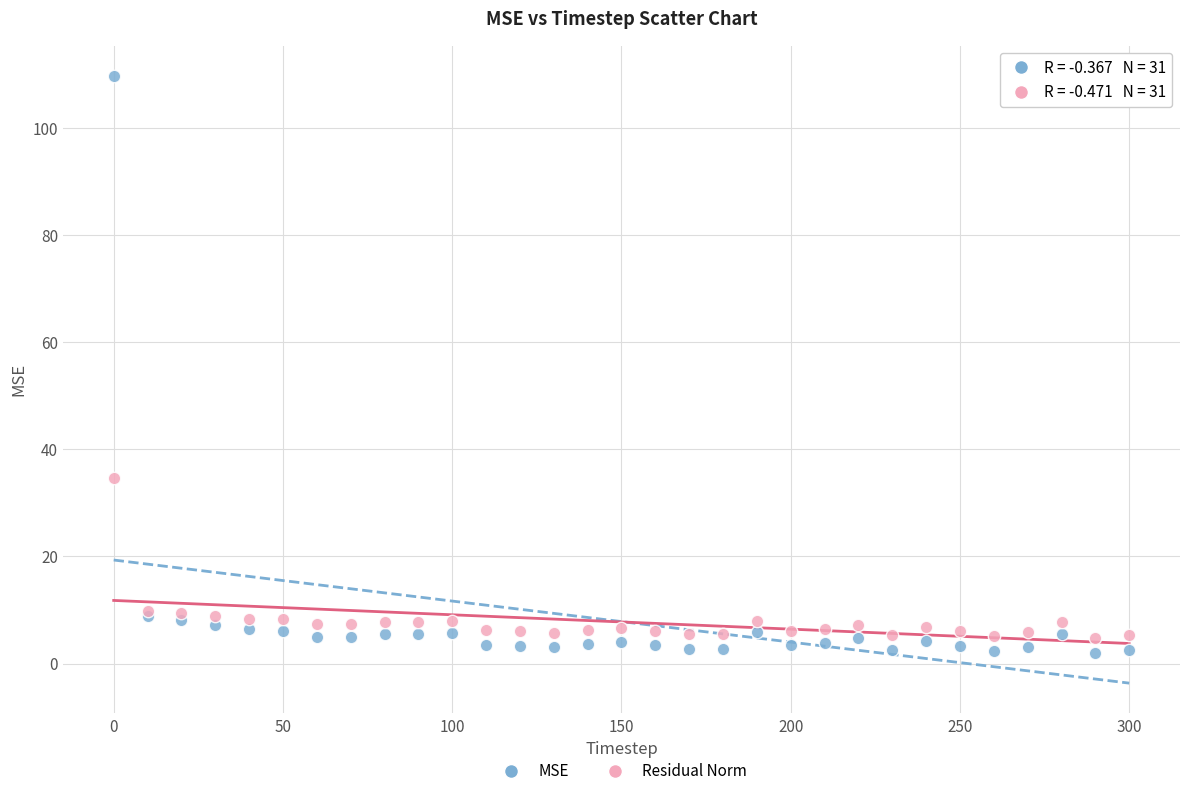

Which series contains the lowest Y value?

MSE